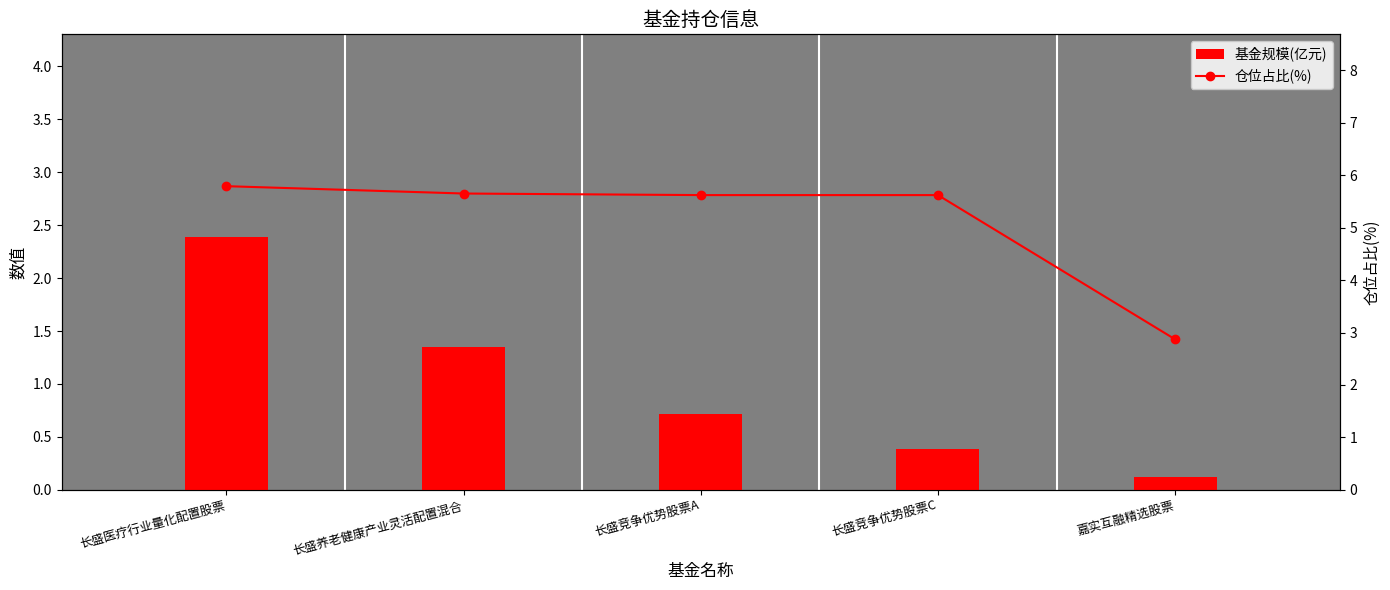

Reading right to left, extract all data points from this chart.

基金规模(亿元): 嘉实互融精选股票=0.1	长盛竞争优势股票C=0.4	长盛竞争优势股票A=0.7	长盛养老健康产业灵活配置混合=1.4	长盛医疗行业量化配置股票=2.4
仓位占比(%): 嘉实互融精选股票=2.9	长盛竞争优势股票C=5.6	长盛竞争优势股票A=5.6	长盛养老健康产业灵活配置混合=5.7	长盛医疗行业量化配置股票=5.8